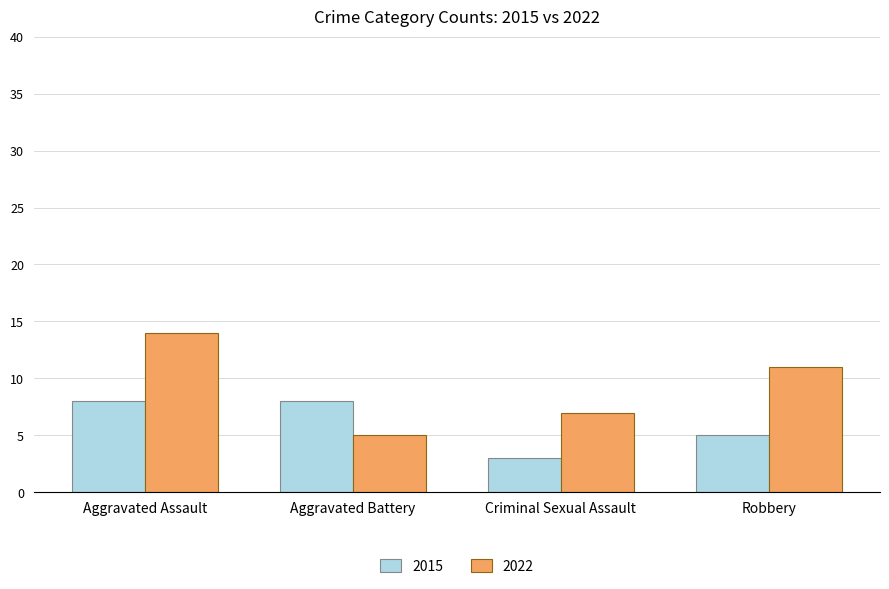

What is the minimum value shown in the chart?

3